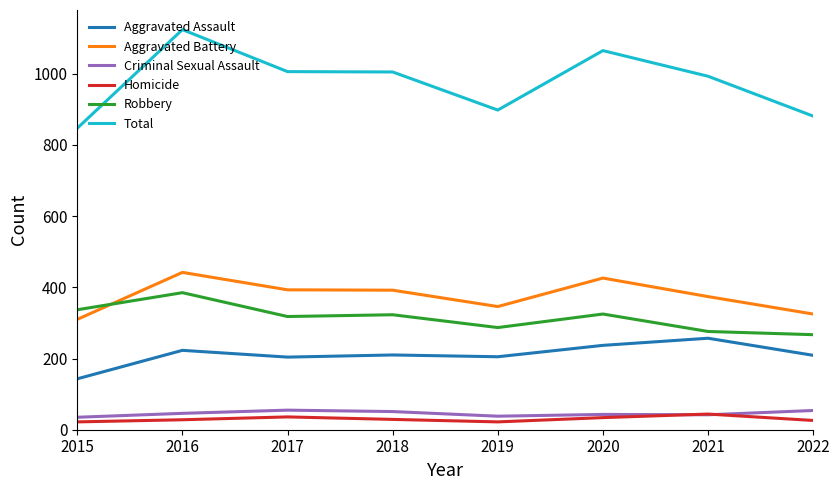

What is the sum of the Homicide values at 2022 and 2015?

48